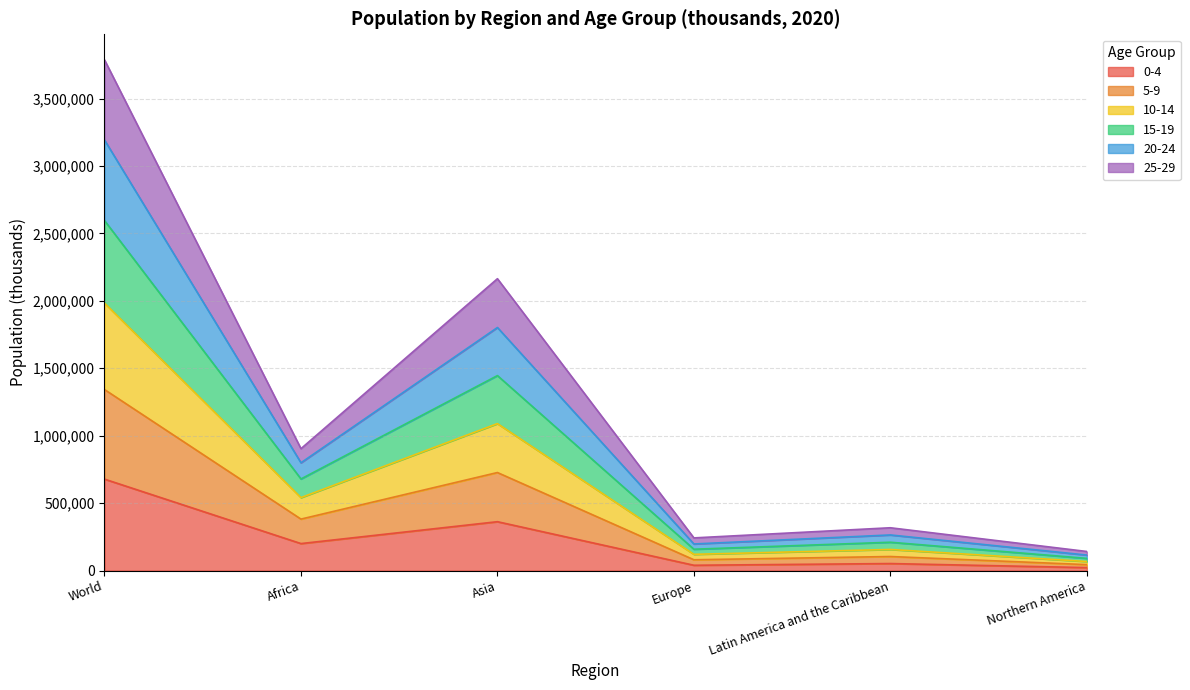

What are all the series names shown in the legend?

0-4, 5-9, 10-14, 15-19, 20-24, 25-29